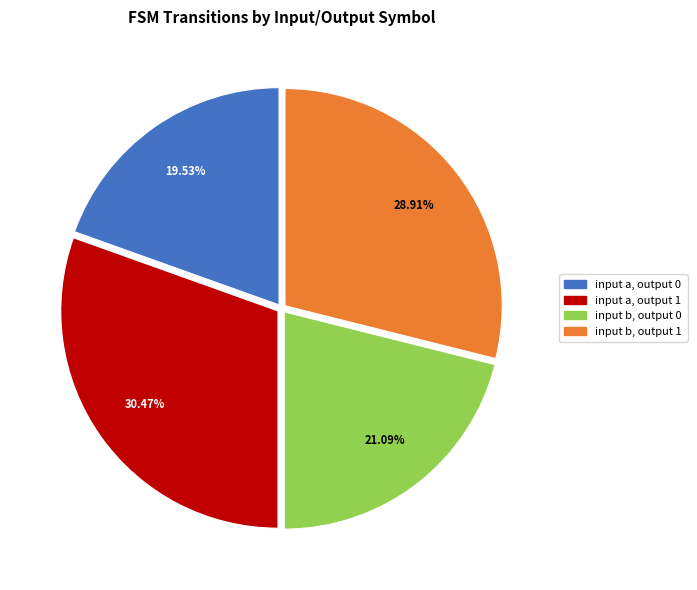

What is the smallest slice in the pie chart?

input a, output 0